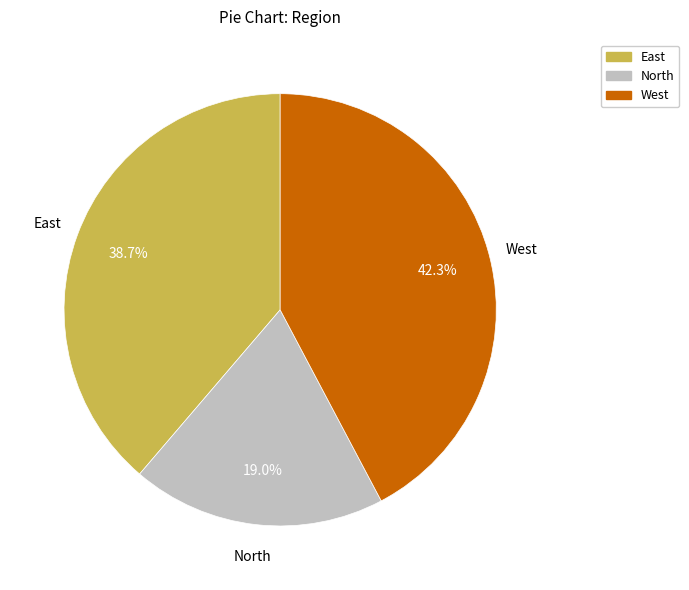

Rank the categories by value from highest to lowest.

West, East, North